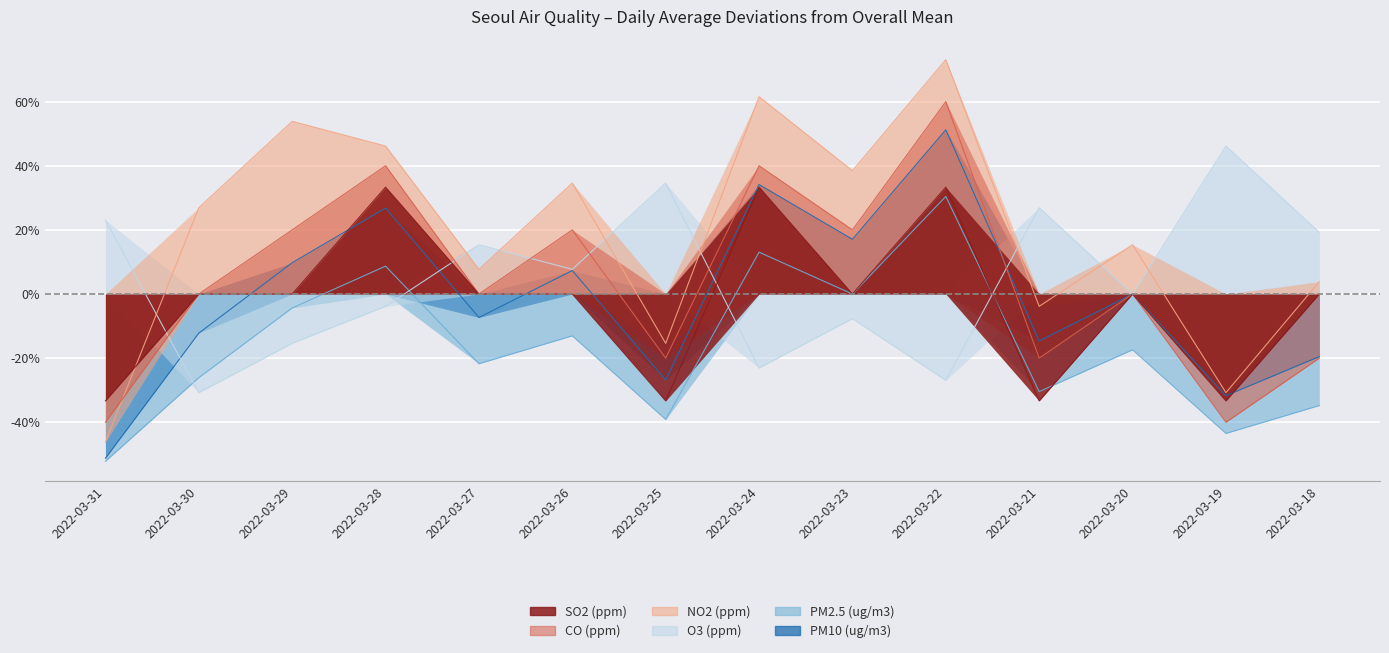

How many interior local peaks does the O3 (ppm) series have?

5